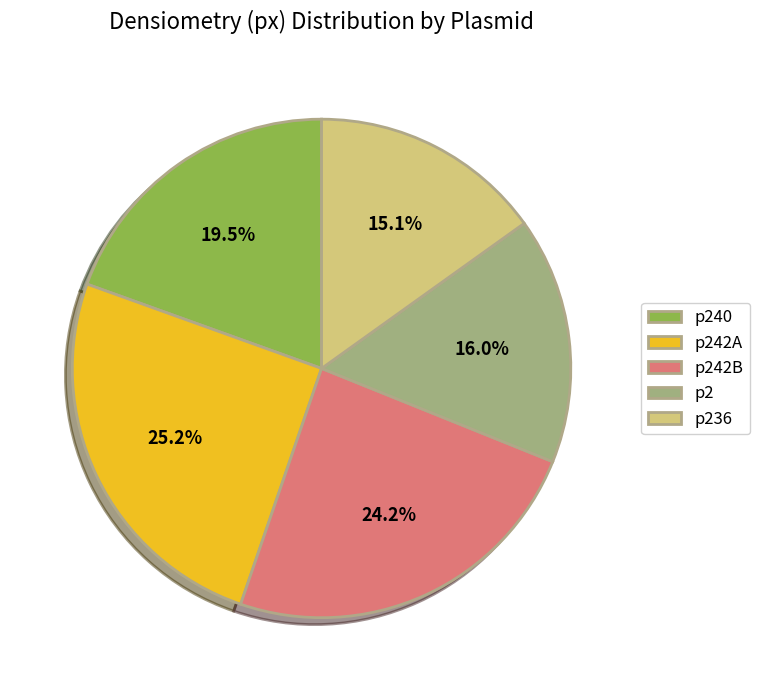

Which category has the smallest portion of the pie?

p236